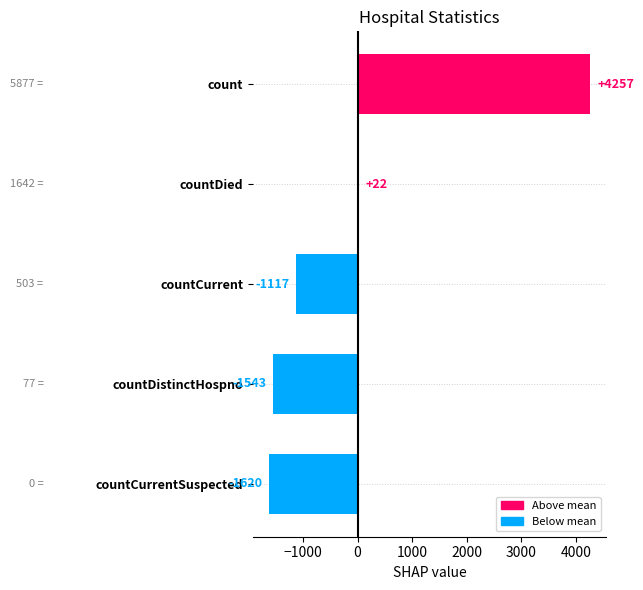

What is the difference between the maximum and minimum values?

5877.0